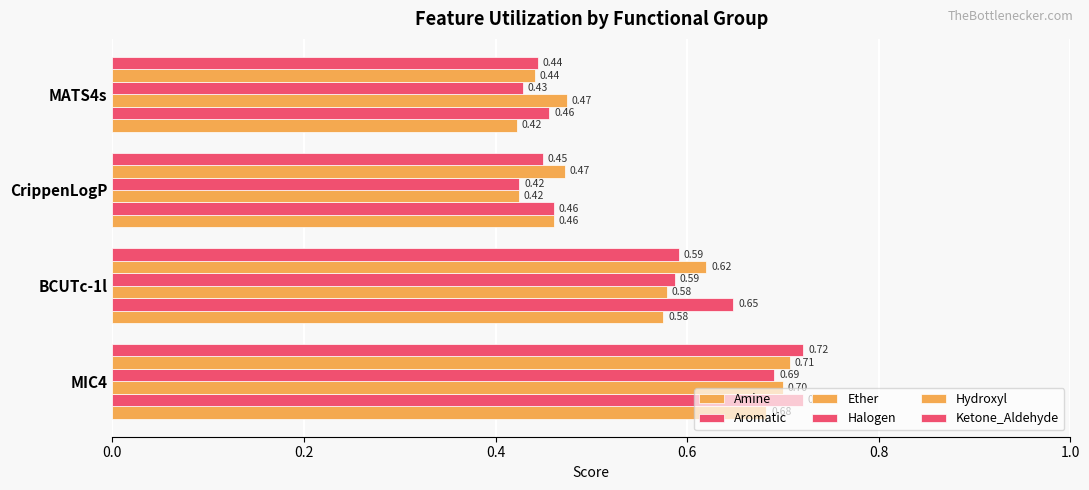

Which series has the largest range (max minus min)?

Ketone_Aldehyde